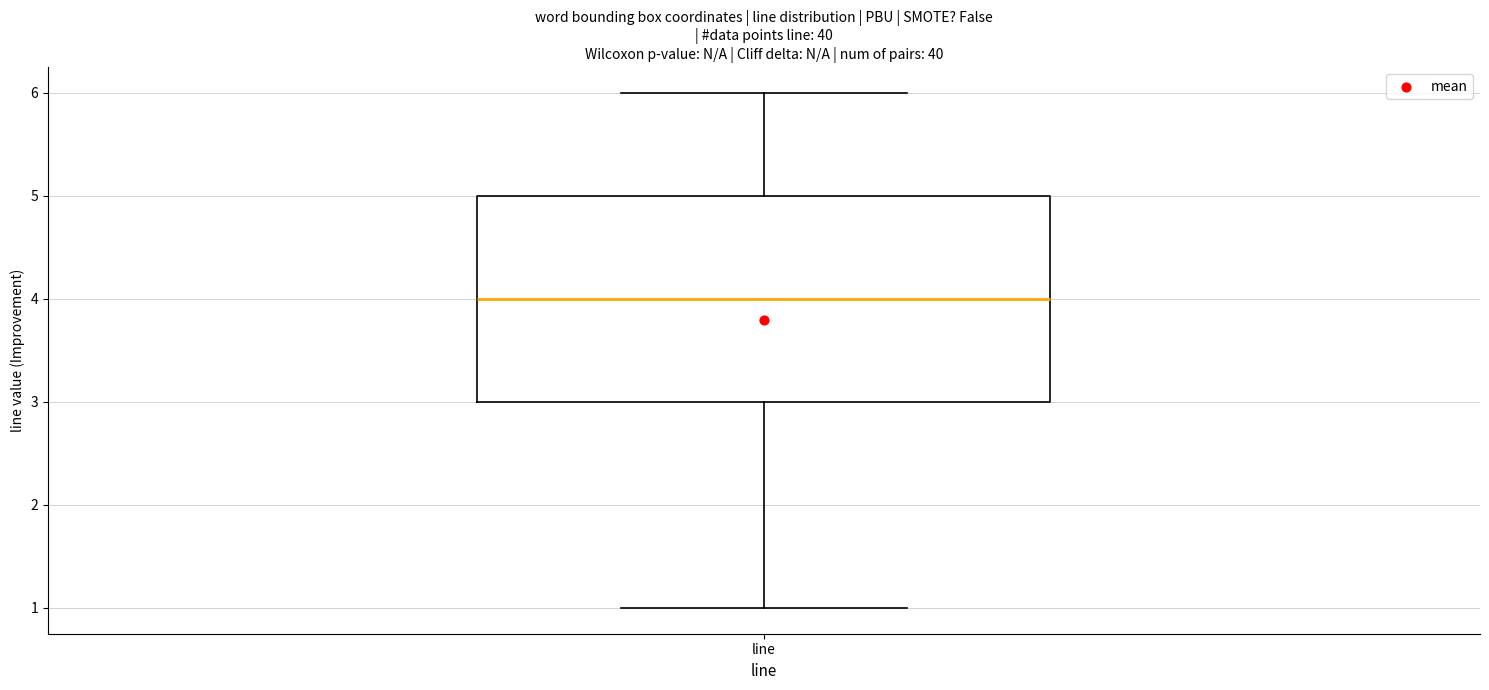

Where is the upper edge of the box for line on the y-axis? The values are not printed on the chart, so give them approximately, as read against the axis.

5